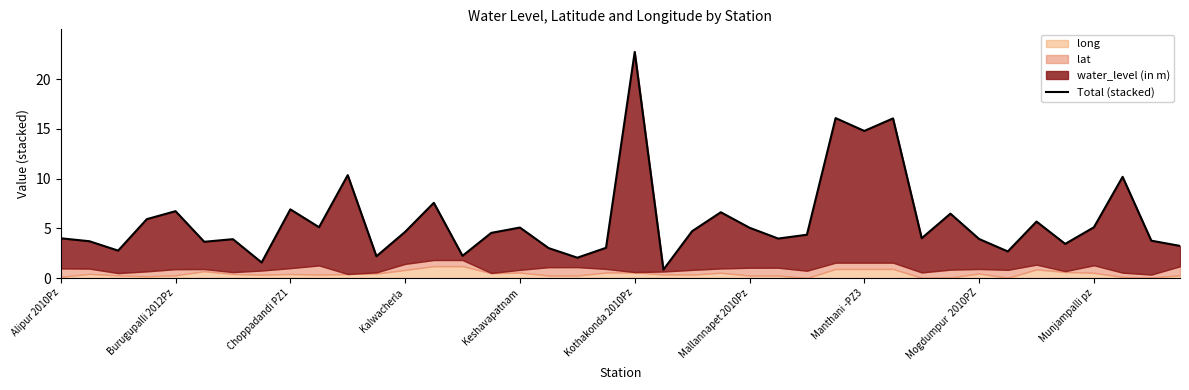

Reading left to right, list all the values displayed in this chart.

4.0	3.7	2.8	5.9	6.7	3.6	3.9	1.6	6.9	5.1	10.3	2.2	4.6	7.6	2.2	4.5	5.1	3.0	2.0	3.0	22.7	0.8	4.7	6.6	5.1	4.0	4.4	16.1	14.8	16.0	4.0	6.5	3.9	2.7	5.7	3.4	5.1	10.2	3.8	3.2